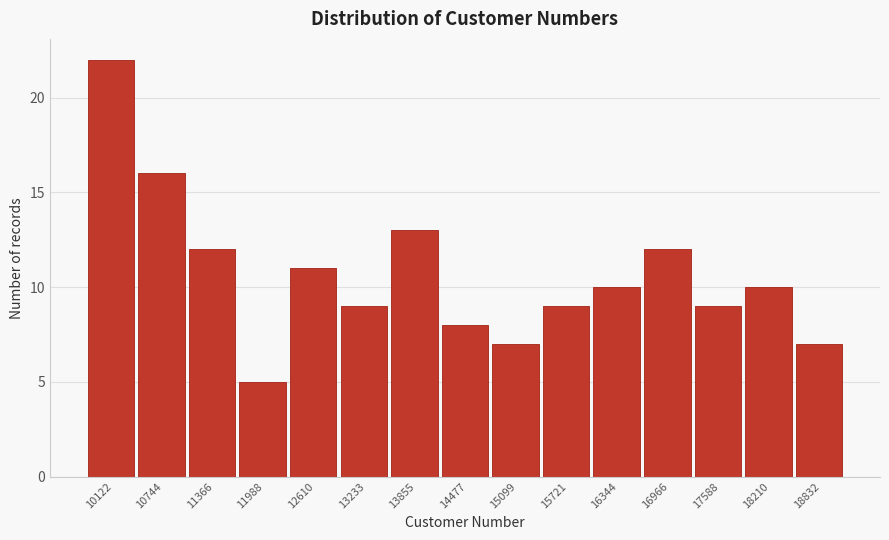

Reading right to left, what are all the values shown in this chart?

18832=7	18210=10	17588=9	16966=12	16344=10	15721=9	15099=7	14477=8	13855=13	13233=9	12610=11	11988=5	11366=12	10744=16	10122=22